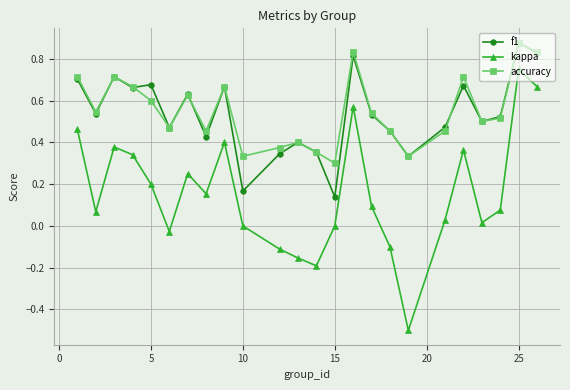

What are all the series names shown in the legend?

f1, kappa, accuracy